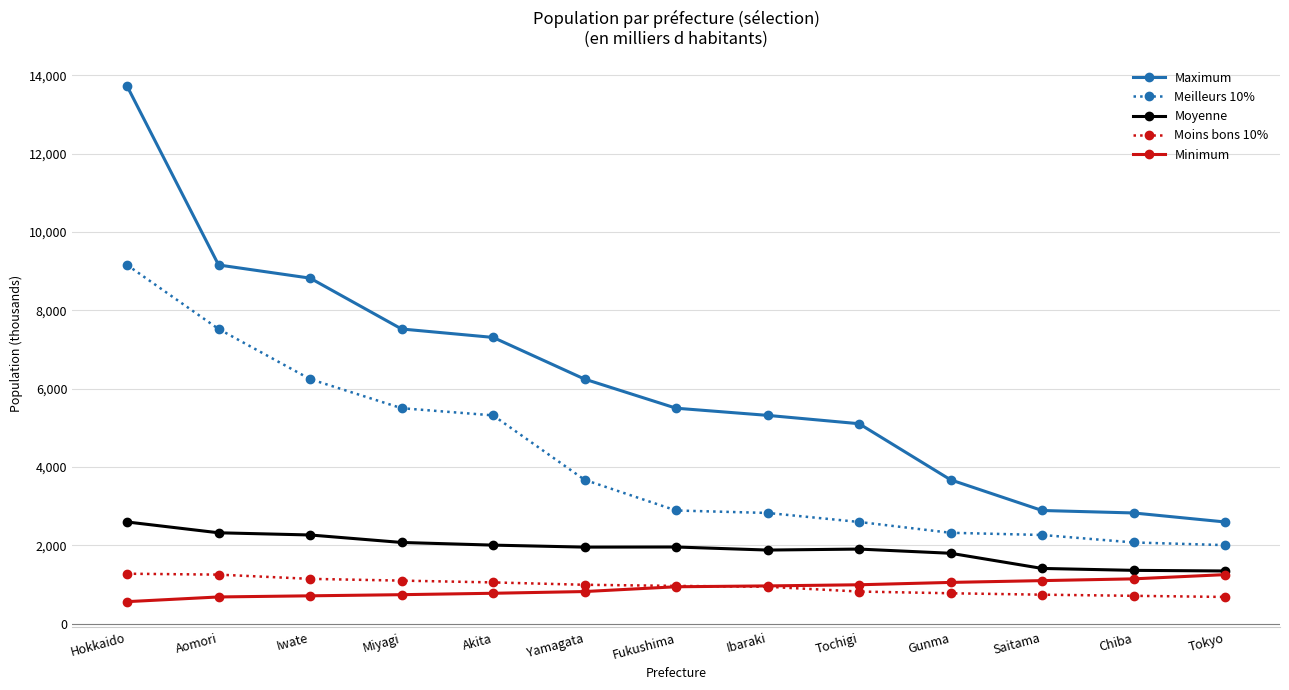

What is the difference between the second highest and minimum values in the Meilleurs 10% series?

5517